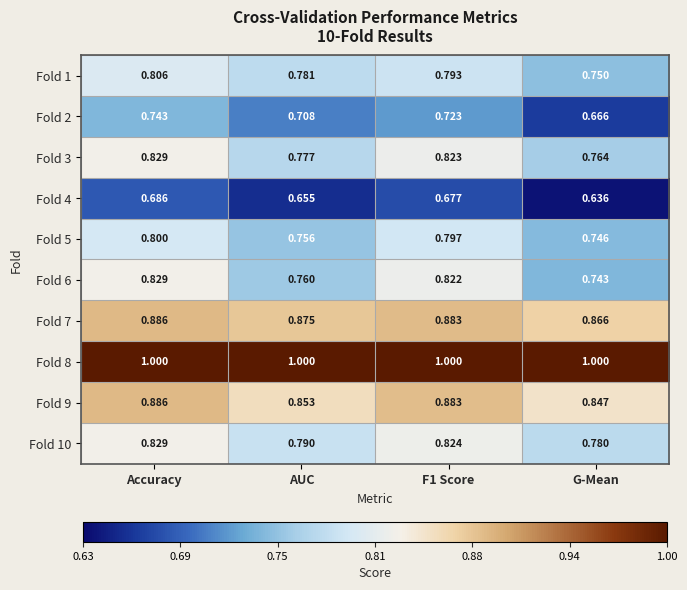

Where is Fold 4 nearest to the value 0?

G-Mean